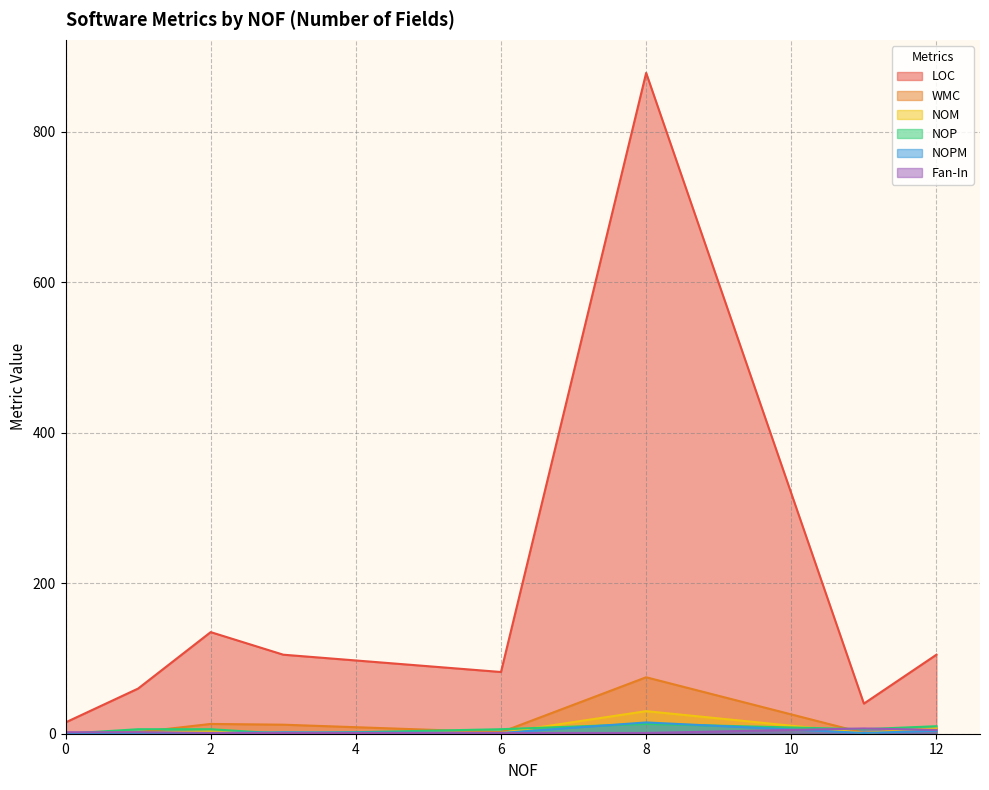

True or false: WMC and NOPM intersect in this chart.

False